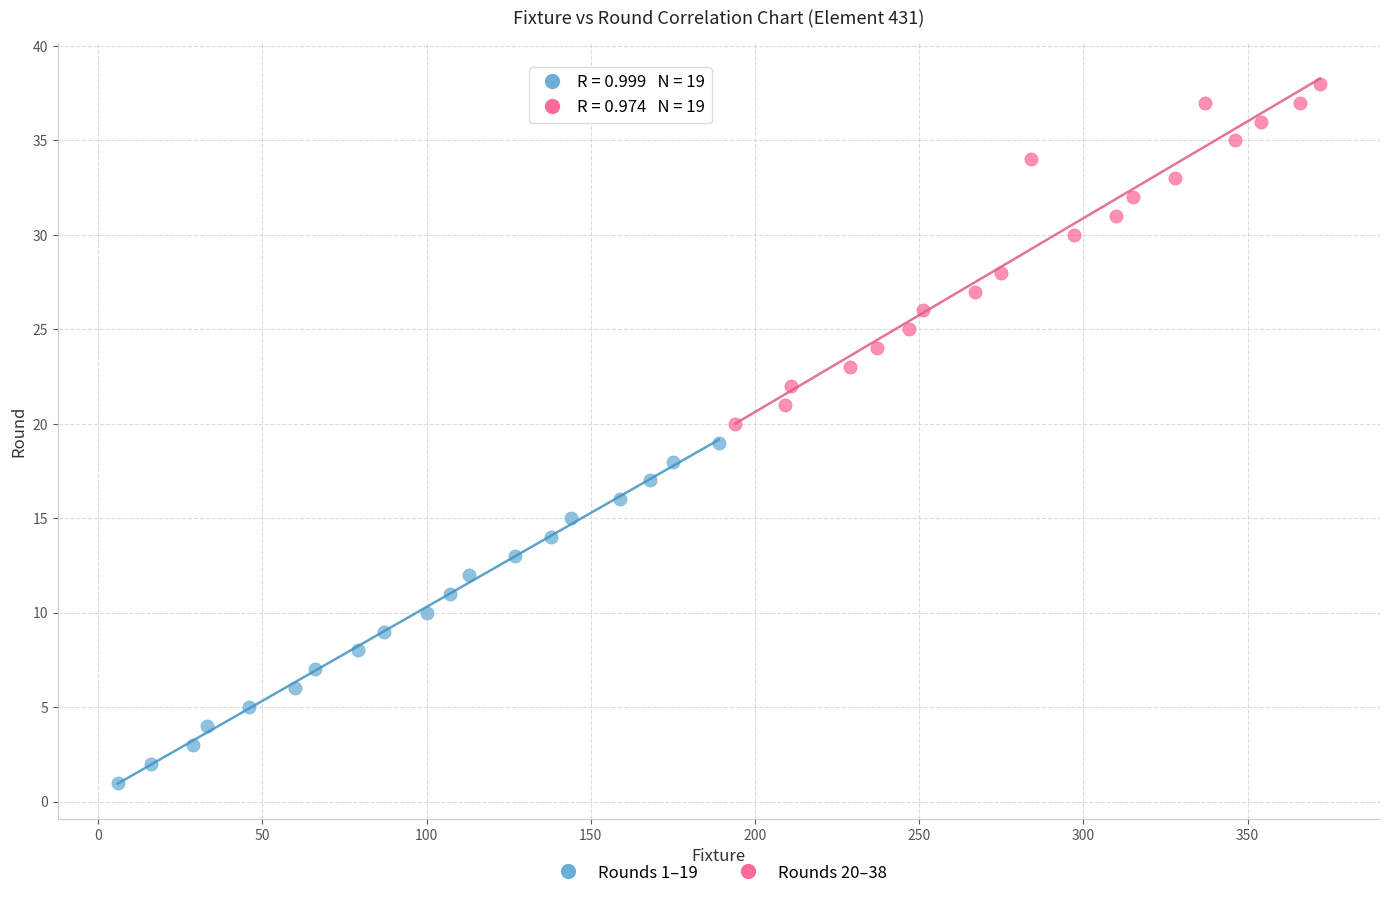

Which series contains the highest Y value?

Rounds 20–38